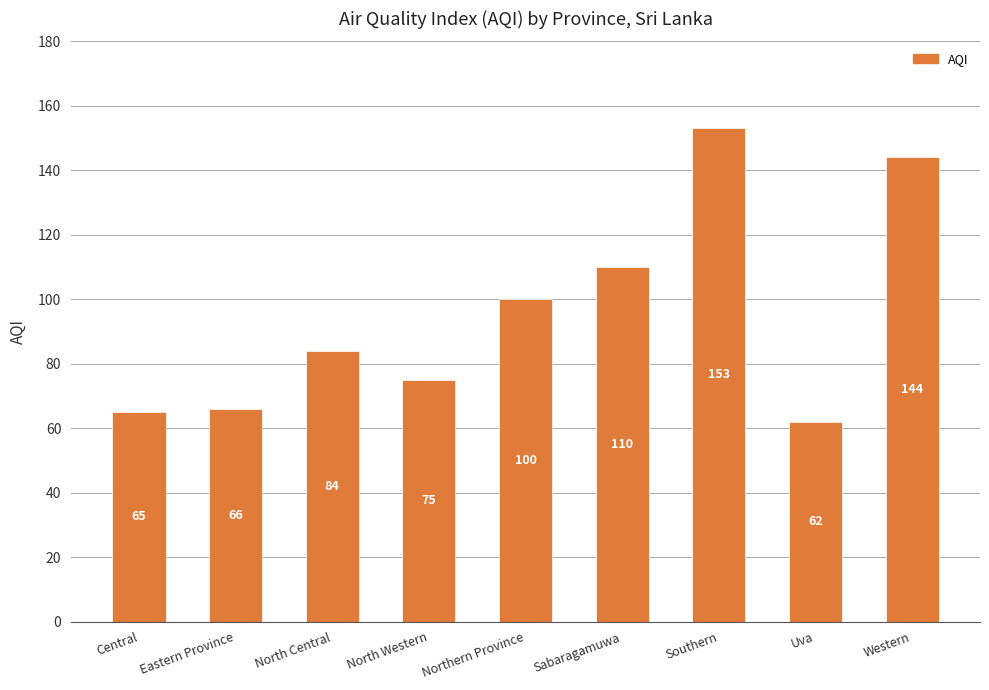

At which label is the value closest to 107?

Sabaragamuwa